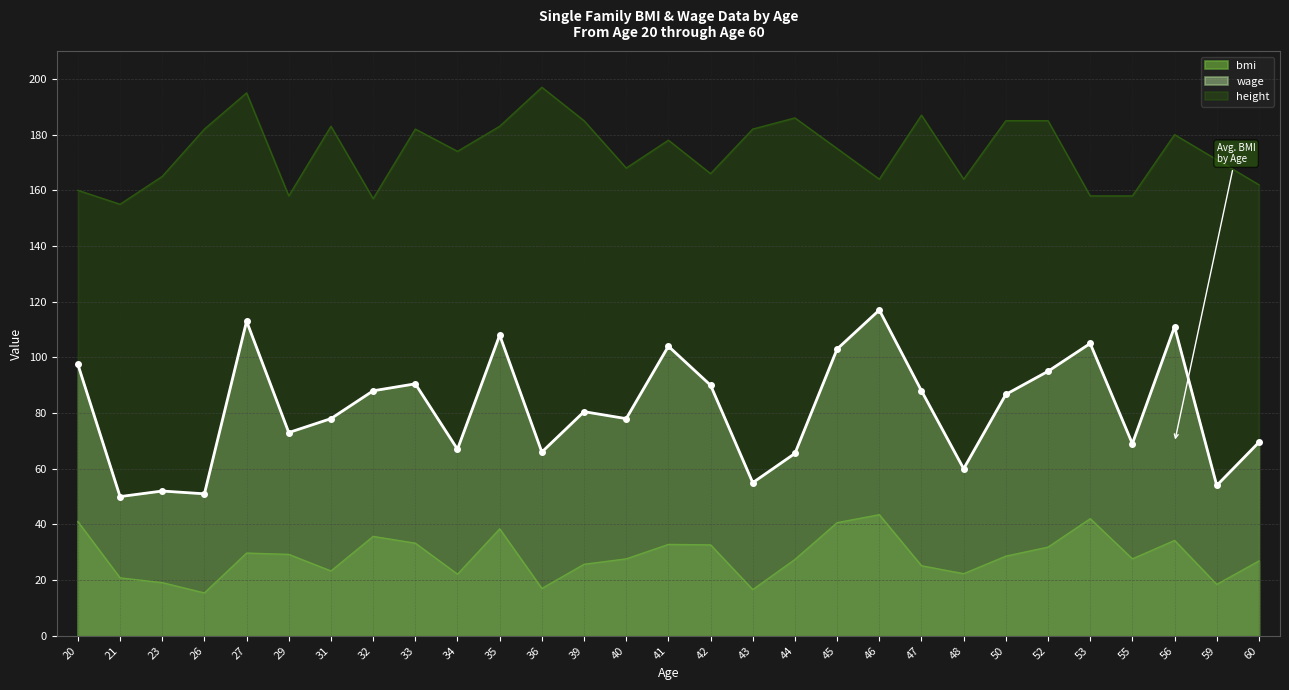

What is the spread (max minus min) of values at 59?

152.5